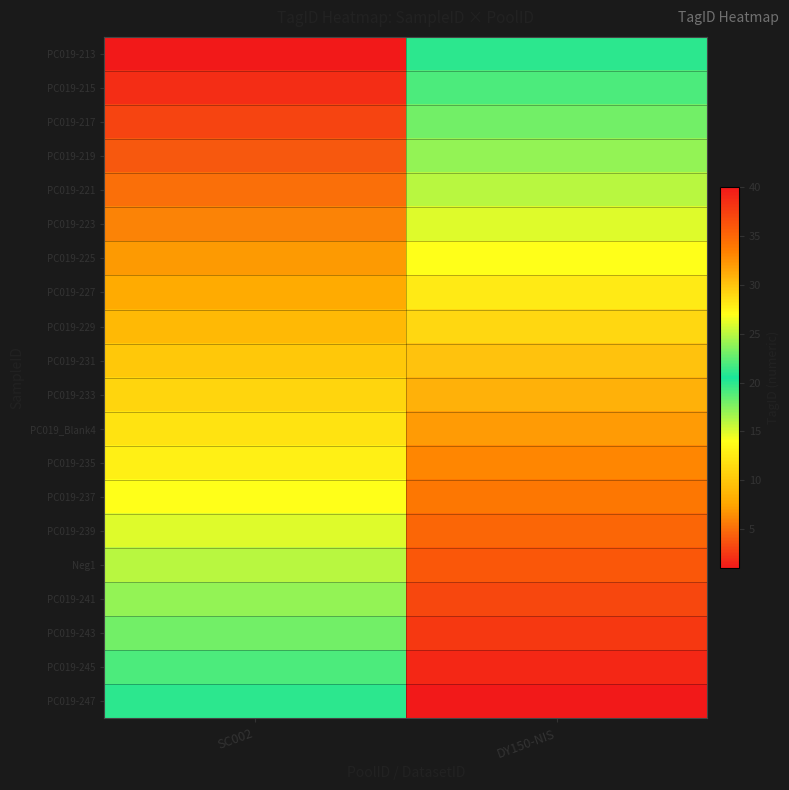

What is the maximum value shown in the chart?

40